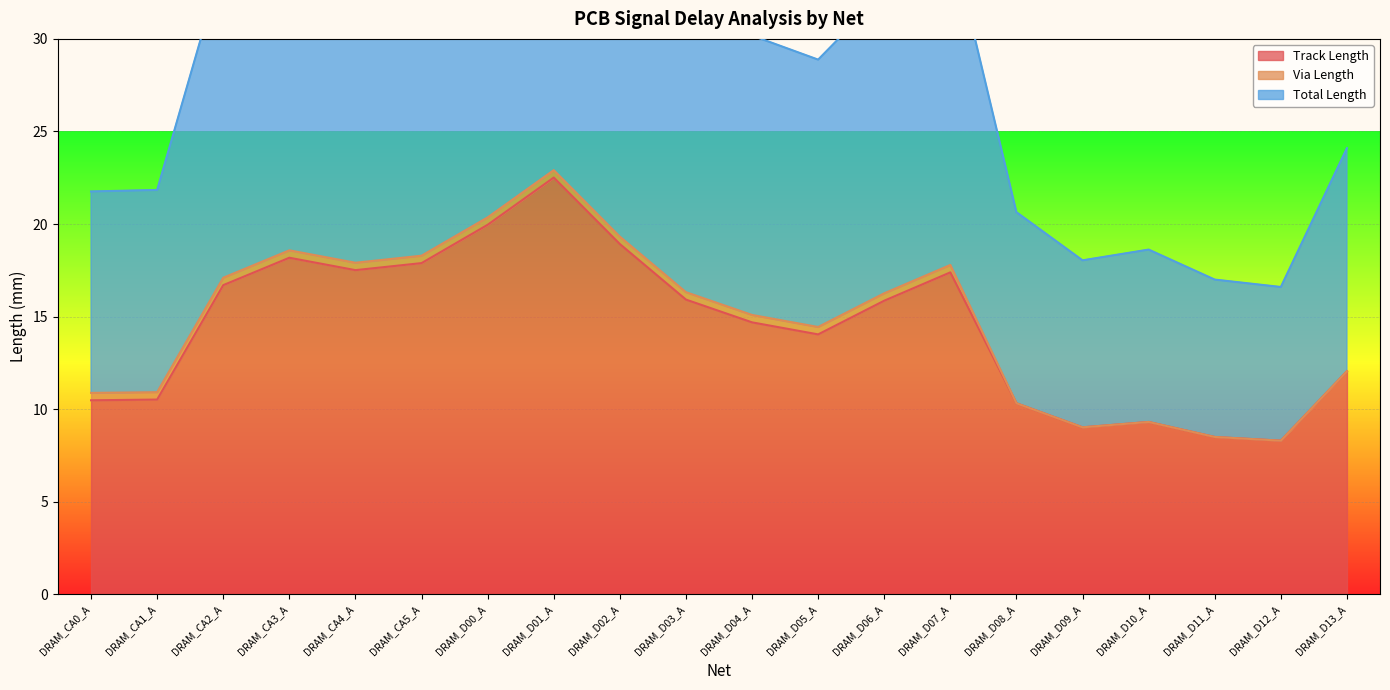

What is the sum of all Track Length values?

288.1